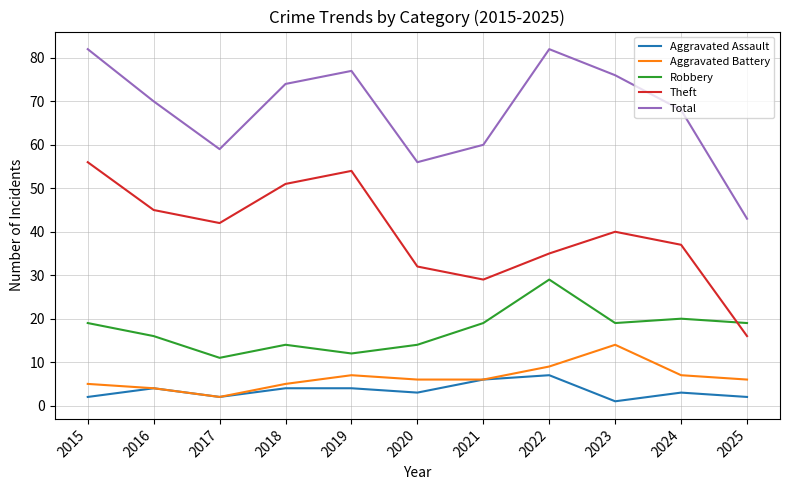

In Robbery, how many points are lower than both neighbors (excluding endpoints)?

3